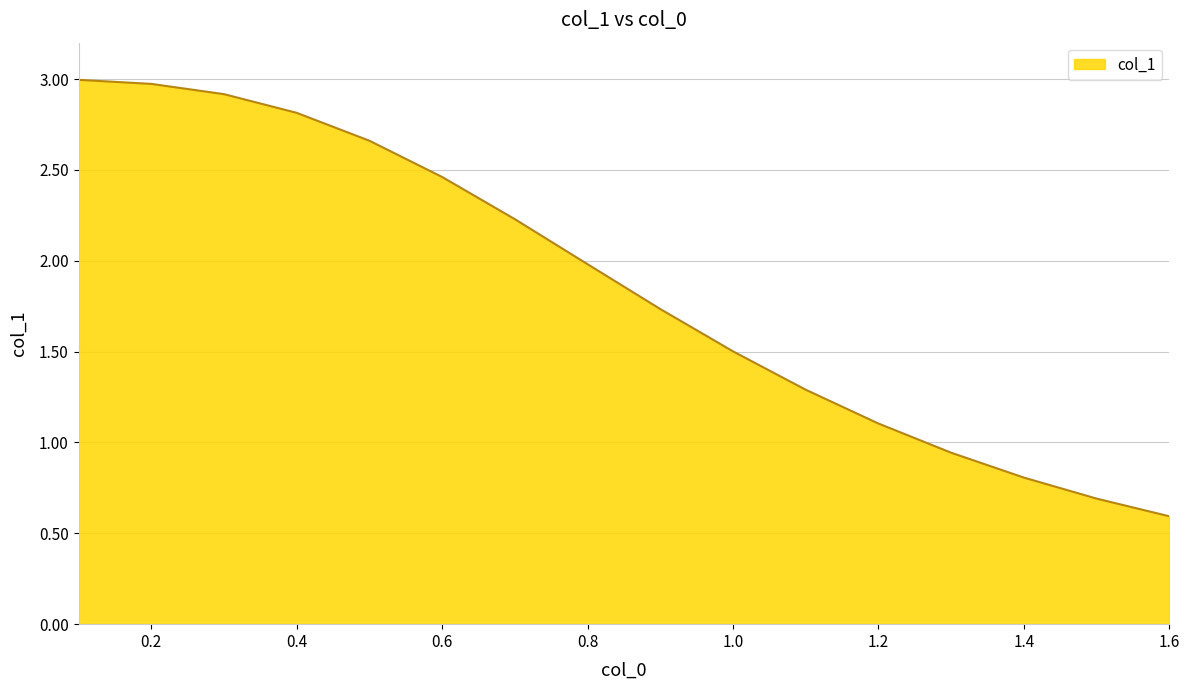

What is the greatest value displayed?

3.0